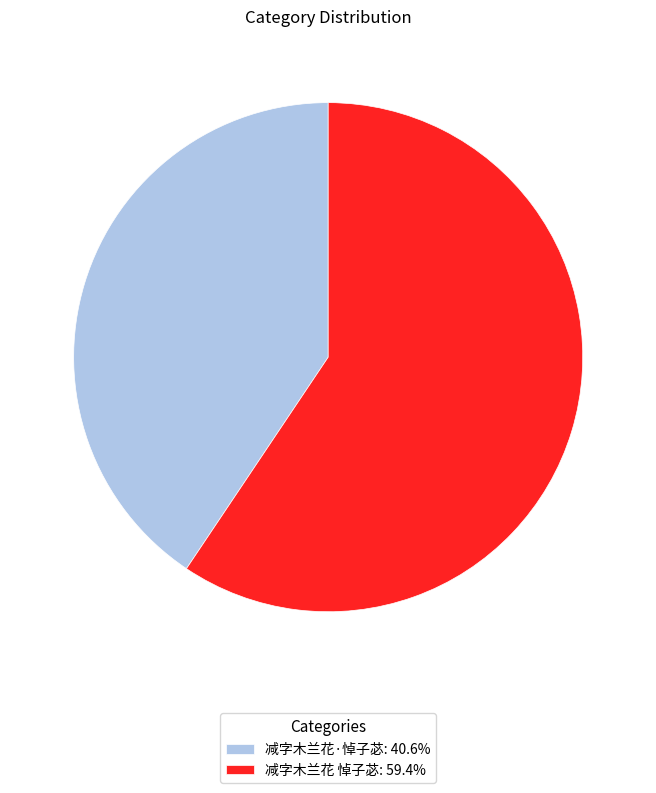

The 减字木兰花·悼子苾 slice represents 27% of the pie. True or false?

False